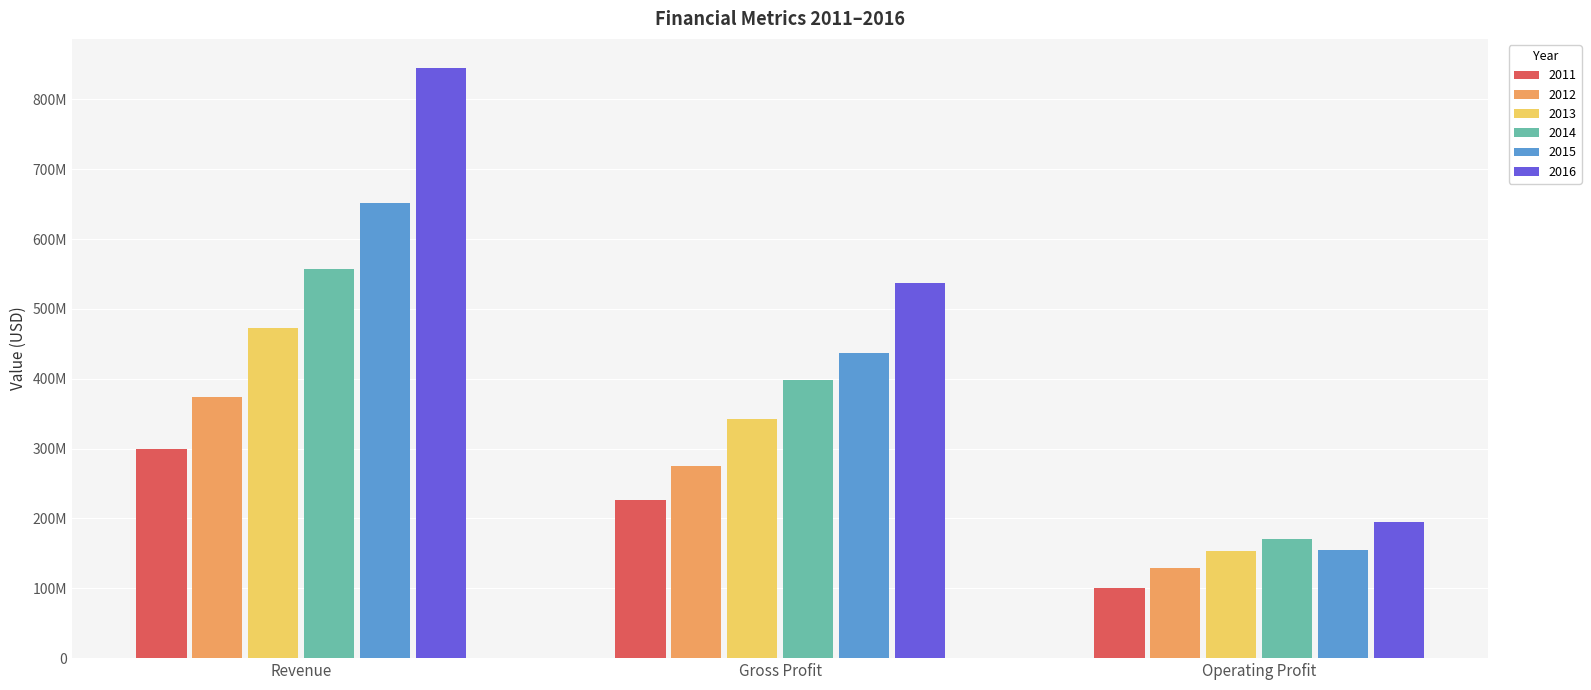

List the labels in order of 2014 value, largest first.

Revenue, Gross Profit, Operating Profit